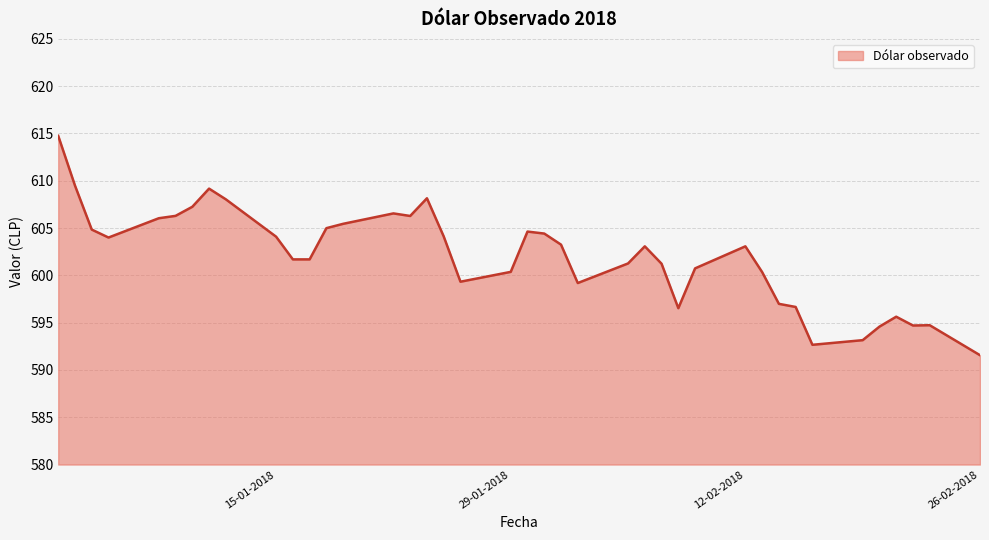

What is the maximum value shown in the chart?

614.8